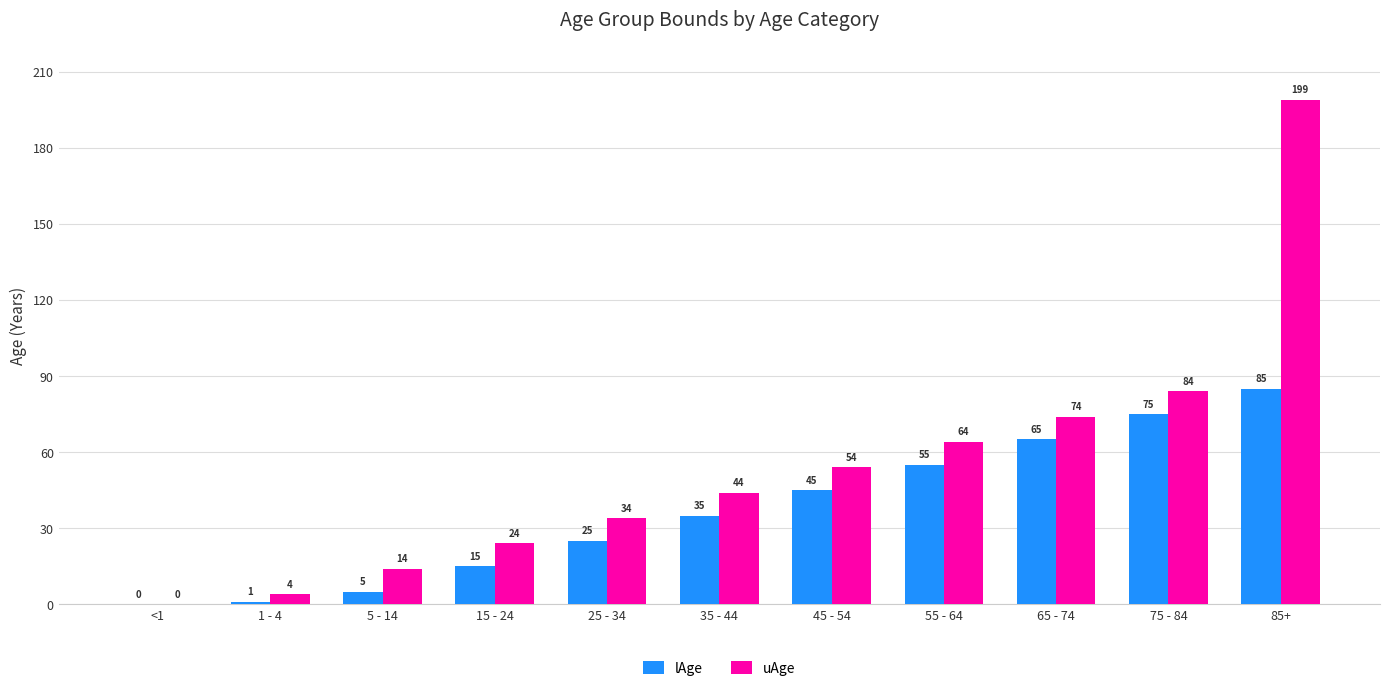

How many distinct data groups are displayed?

2